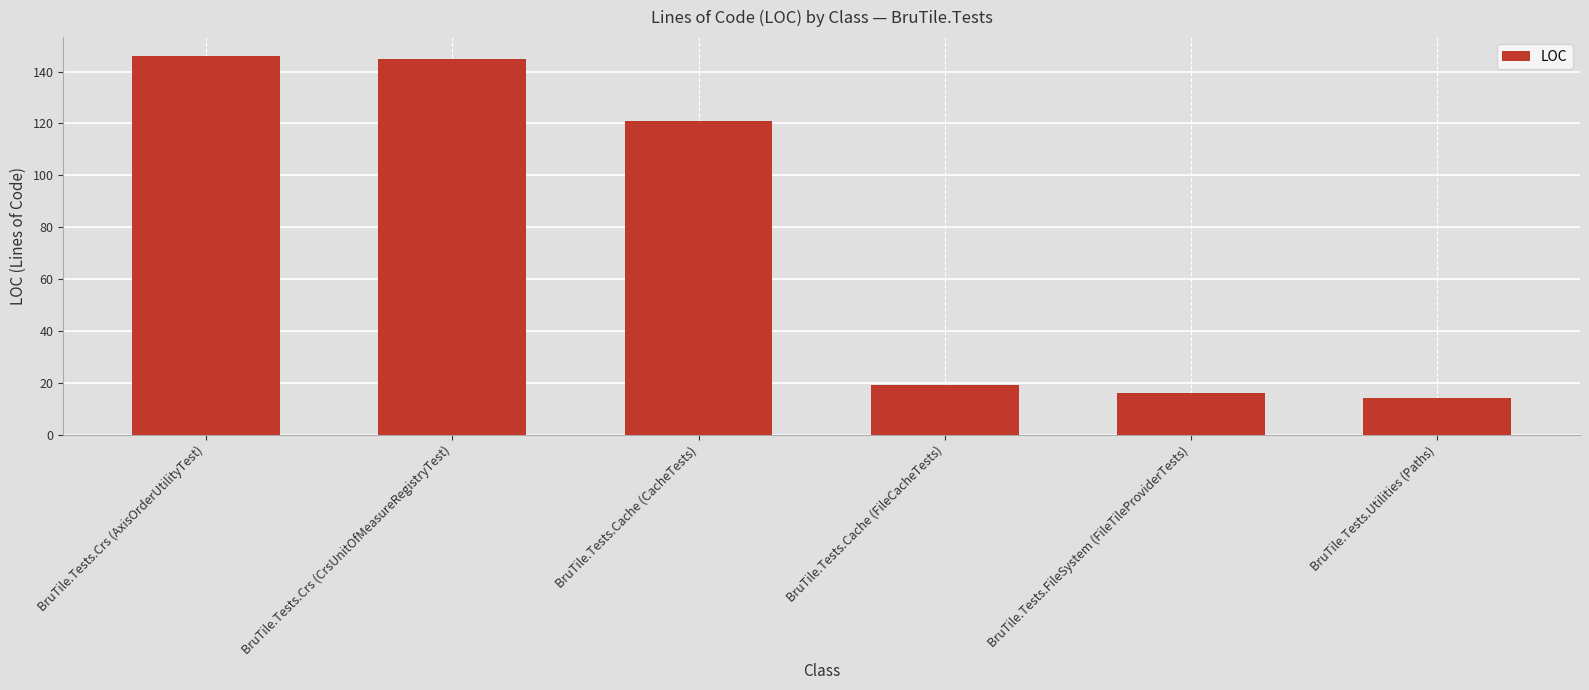

Where is the data nearest to the value 80?

BruTile.Tests.Cache (CacheTests)